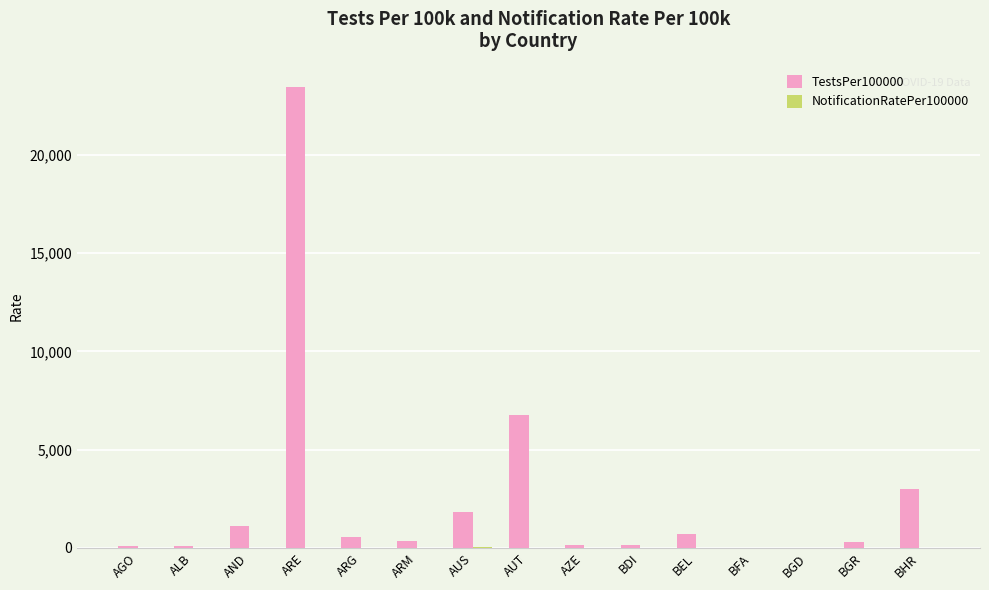

True or false: TestsPer100000 has a value of 562.3 at ARG.

True